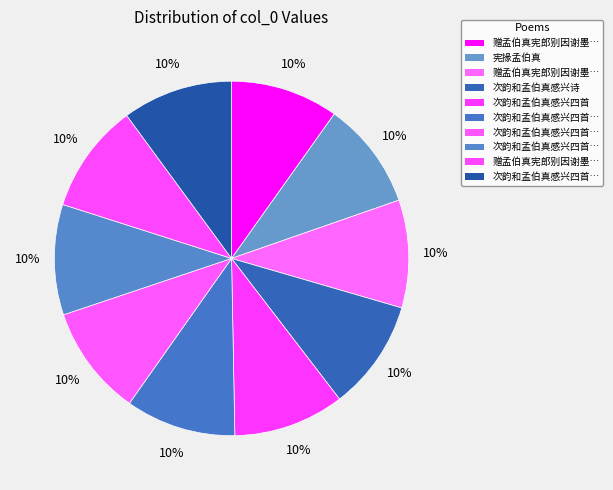

Count the number of slices in the pie.

10